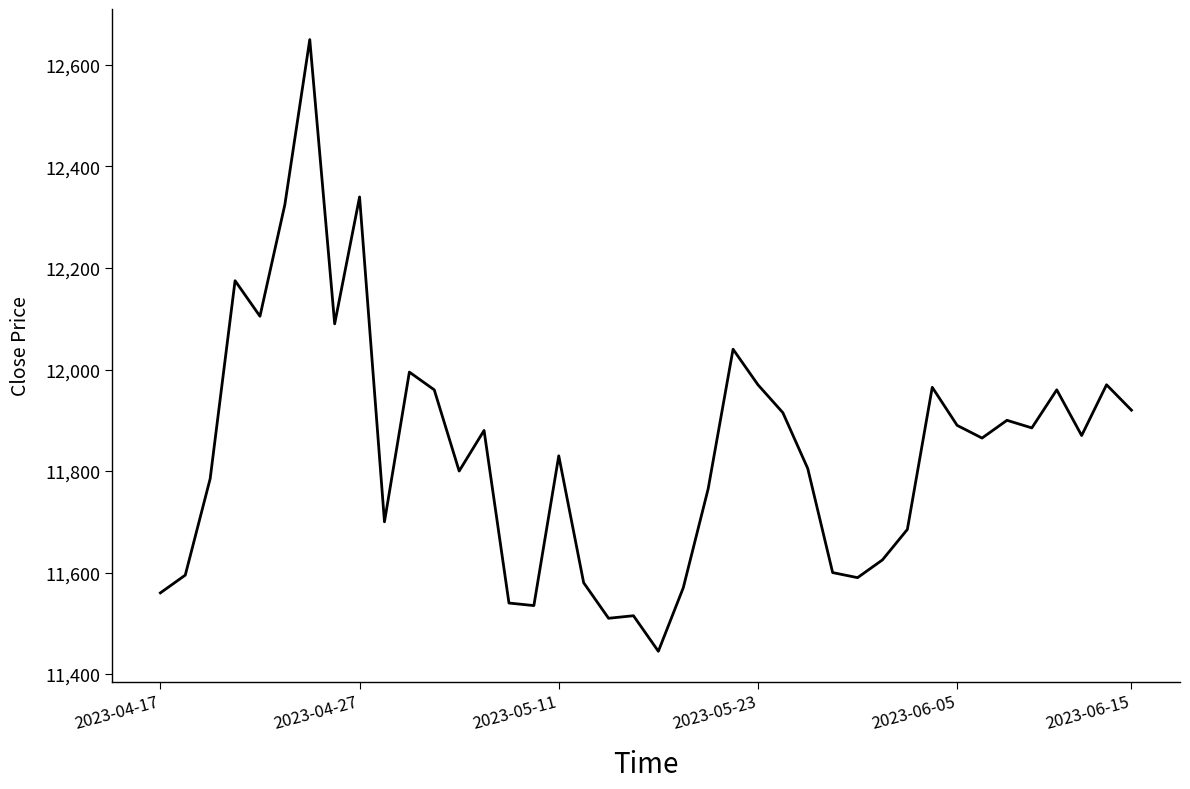

What is the difference between the maximum and minimum values?

1205